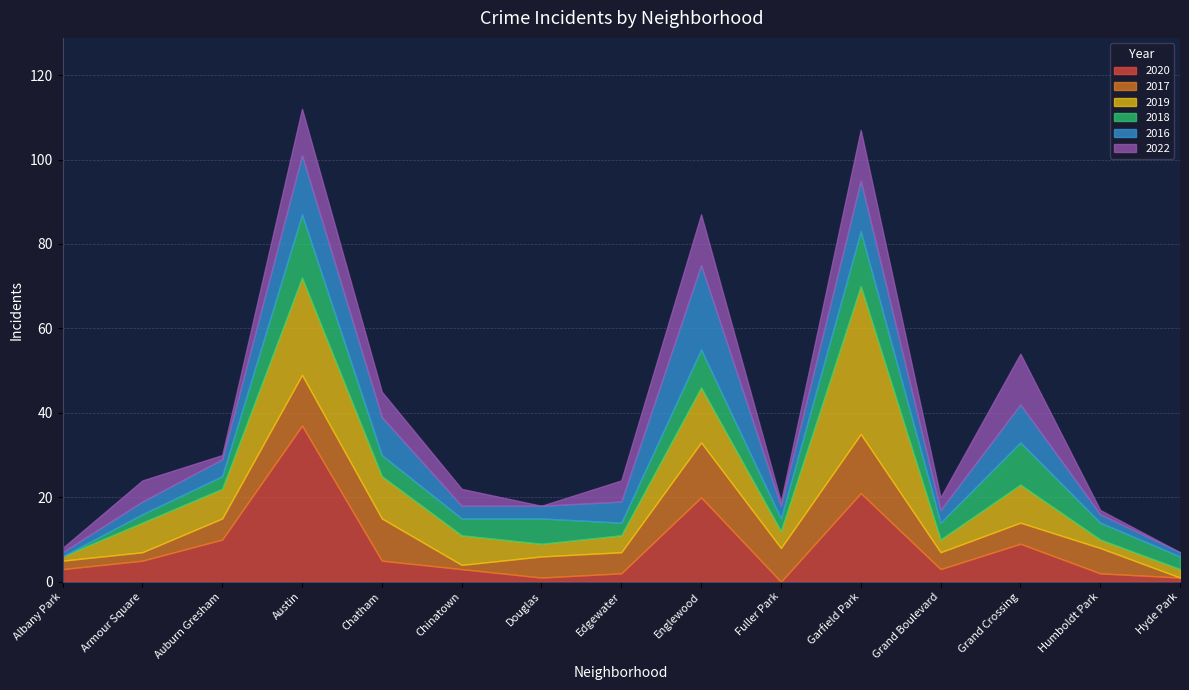

True or false: 2022 and 2016 intersect in this chart.

True